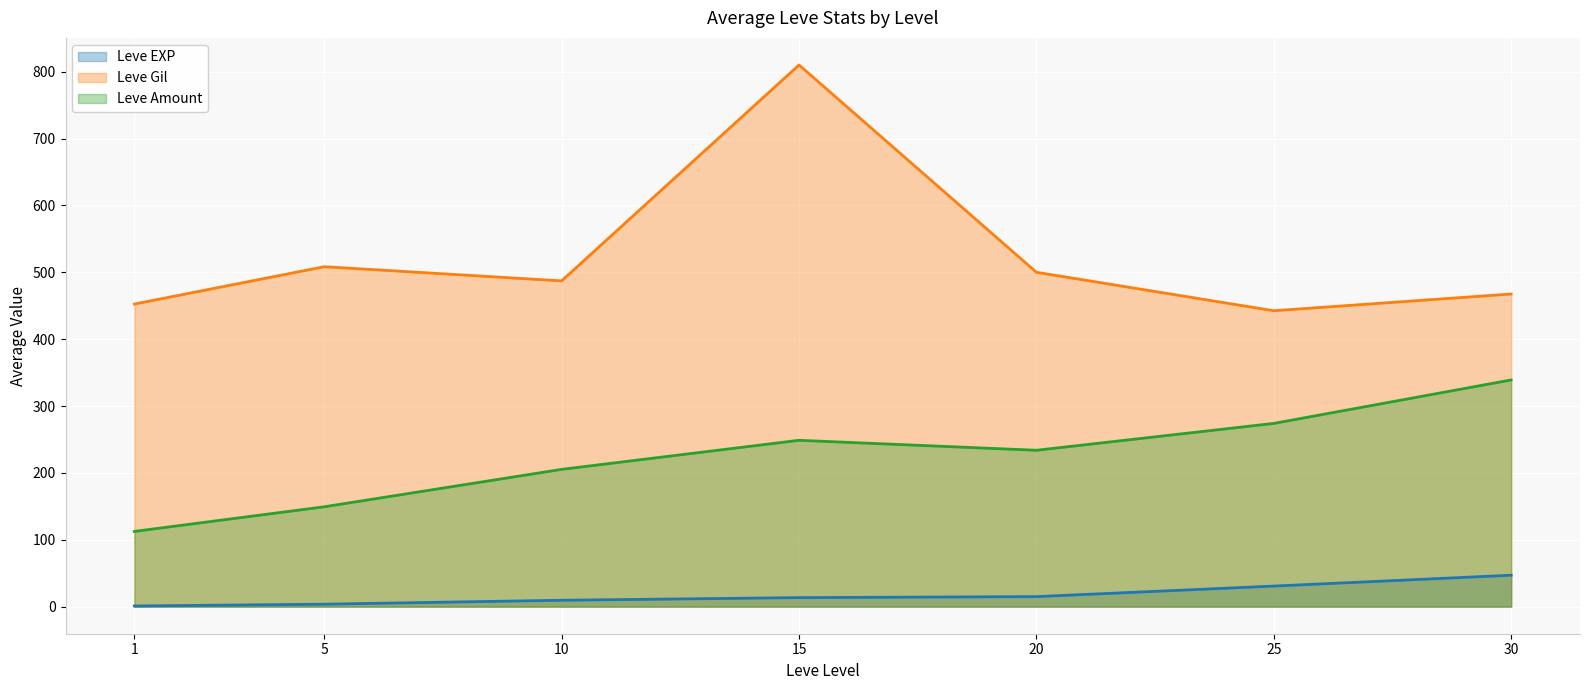

Count the number of data series in this chart.

3